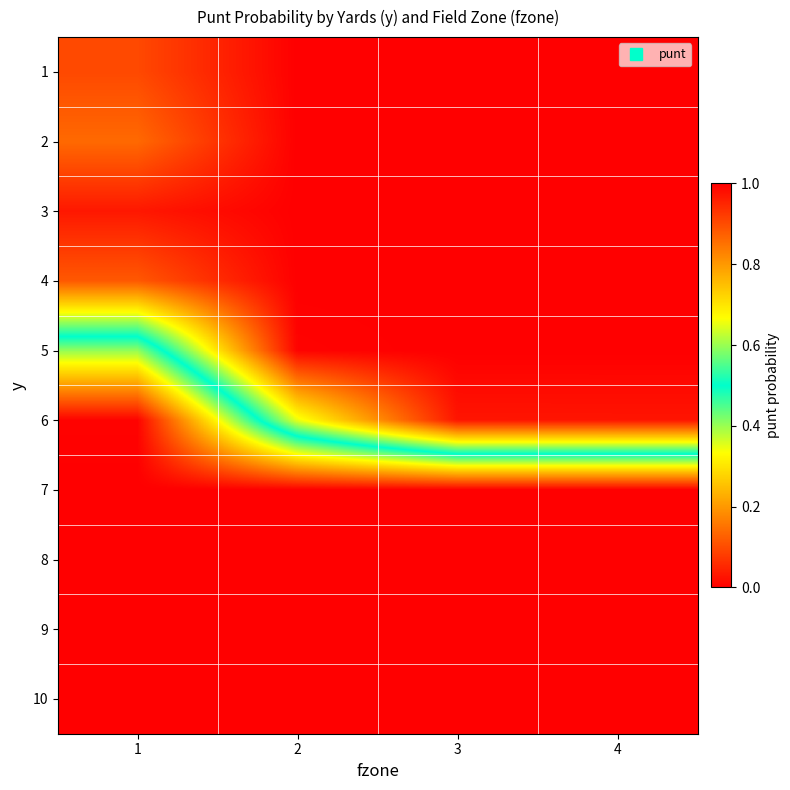

At which category is the sum across all series the highest?

4